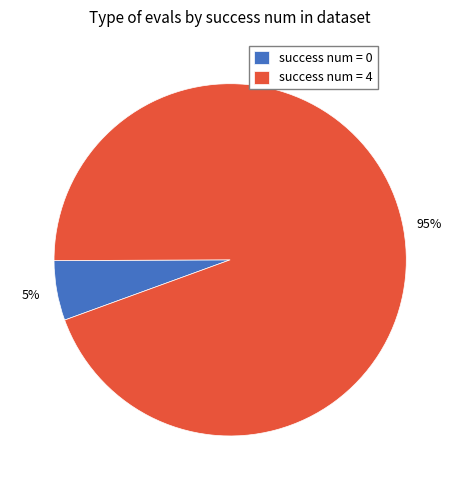

To the nearest percent, what is the combined percentage of success num = 0 and success num = 4?

100%